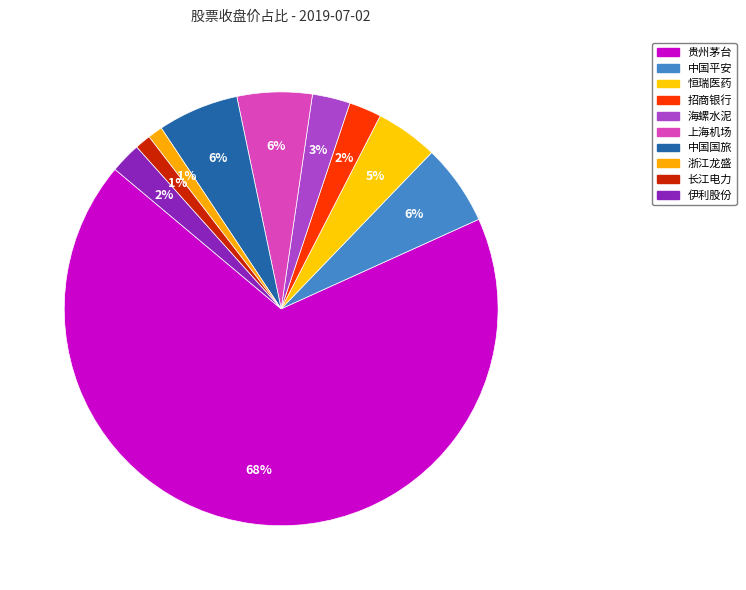

What portion of the pie excludes 贵州茅台?

32.1%